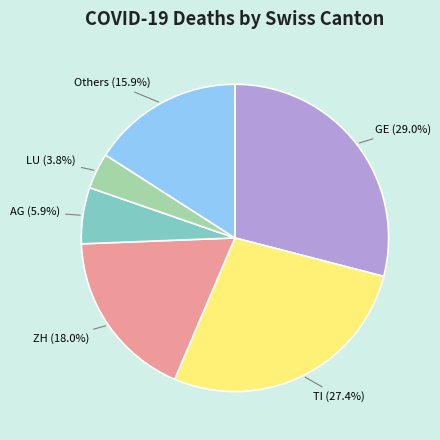

Does any single category account for the majority?

No